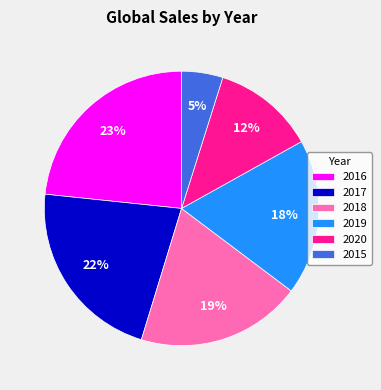

Which slice is the smallest?

2015